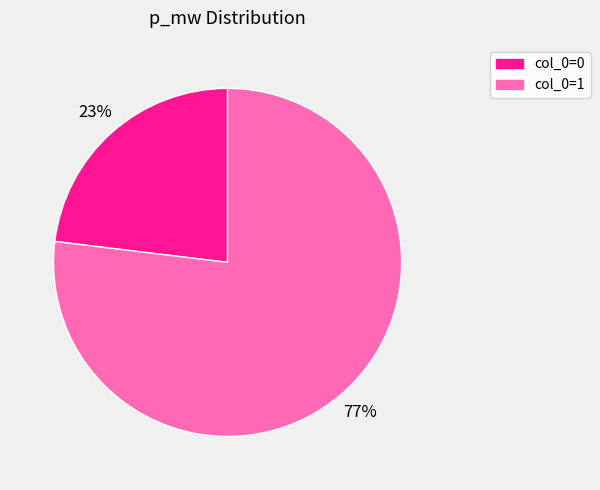

To the nearest percent, what is the average slice percentage?

50%